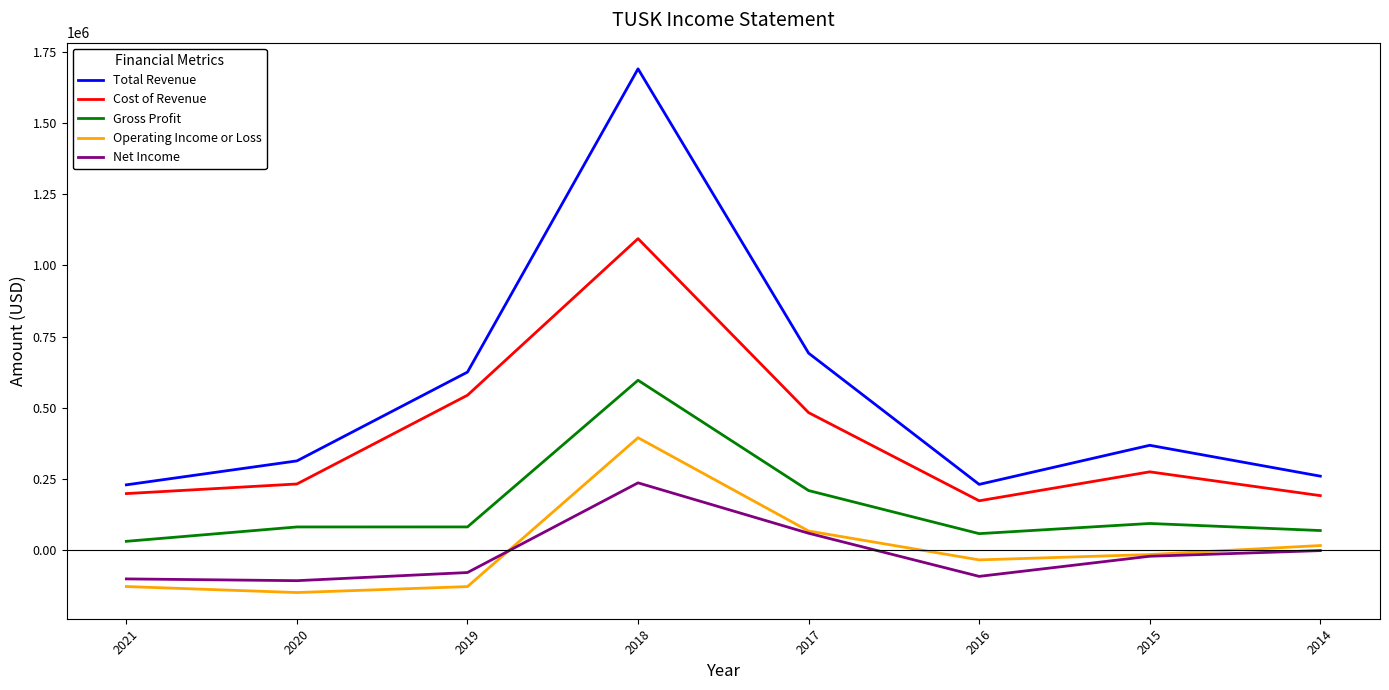

At which category does the chart reach its minimum across all series?

2020